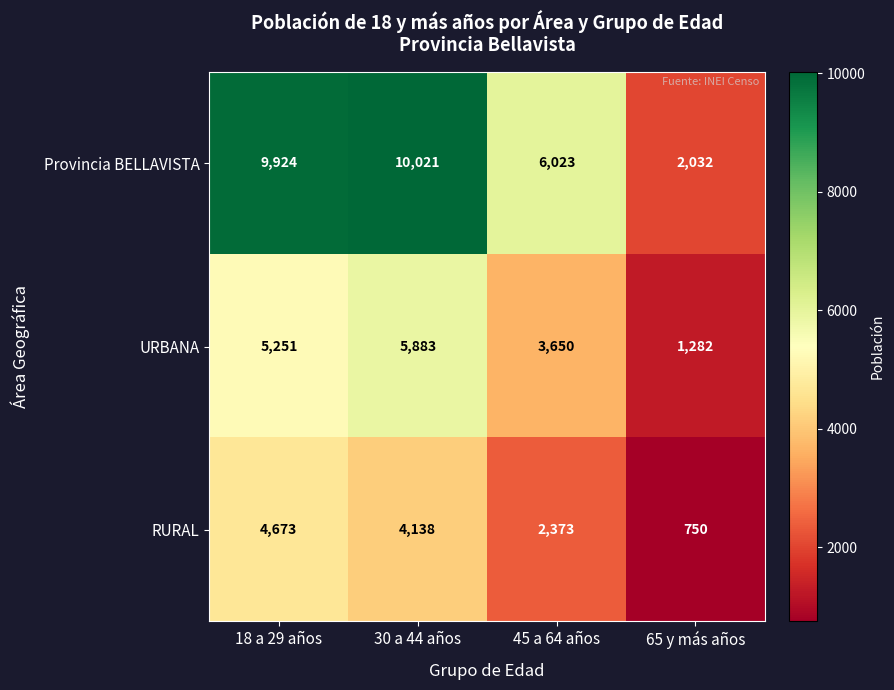

How many values in the Provincia BELLAVISTA series are below 9924?

2